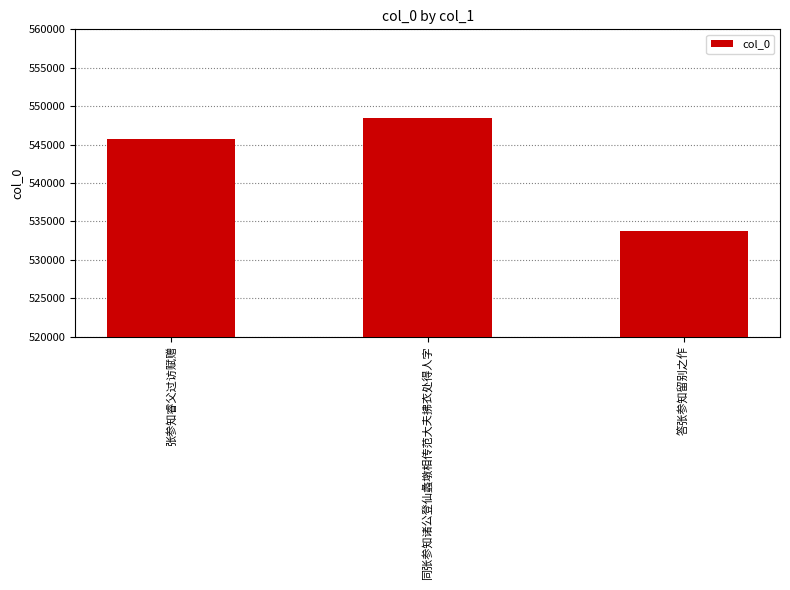

How many data points does each series have?

3